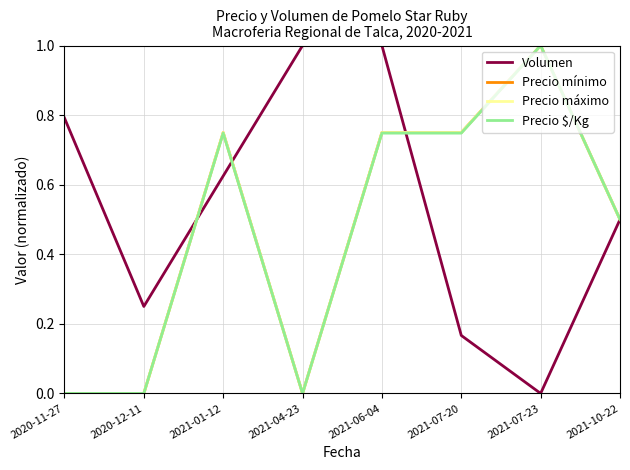

How many Volumen values are between 0 and 1?

8